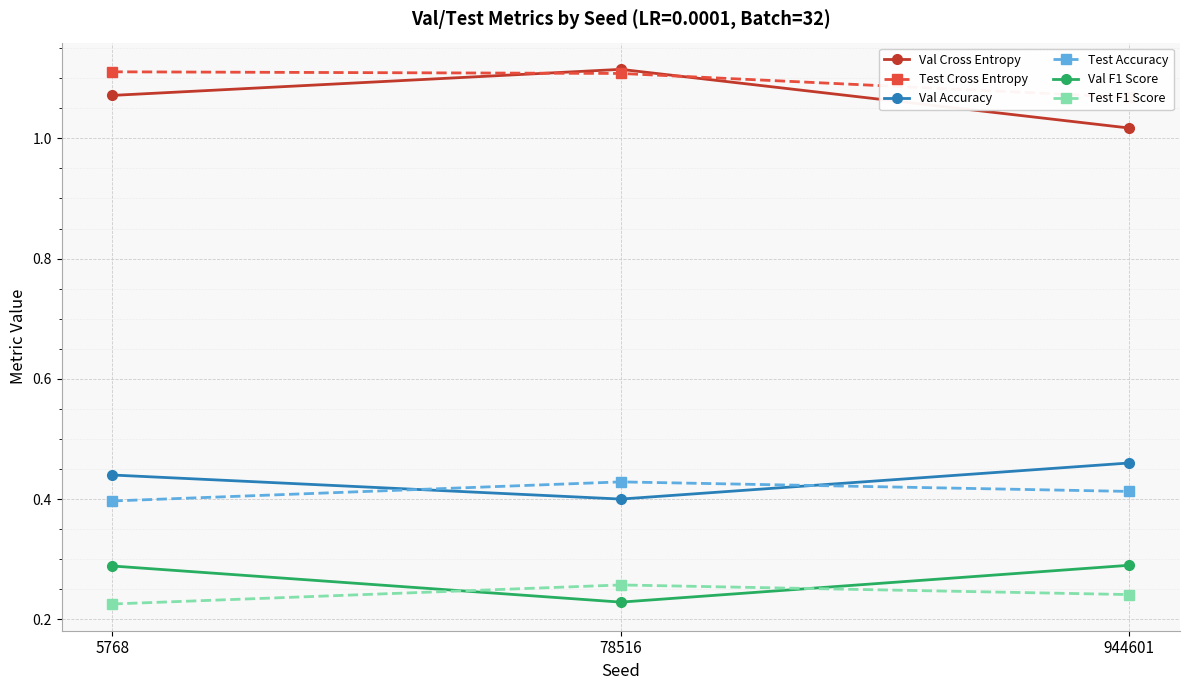

What is the value of the Test Cross Entropy point at the 1st from the left?

1.1